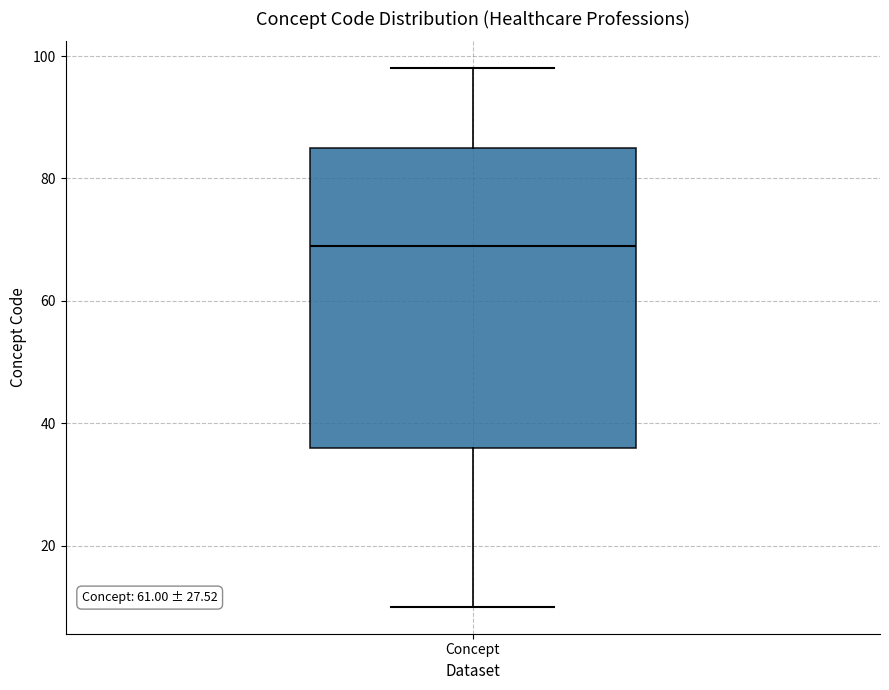

Transcribe this box plot: give where the median line is, the range the box spans, and where the two whiskers end, as read against the y-axis. The values are not printed on the chart, so give them approximately, as read against the axis.

median 70, box 36 to 86, whiskers 10 to 98